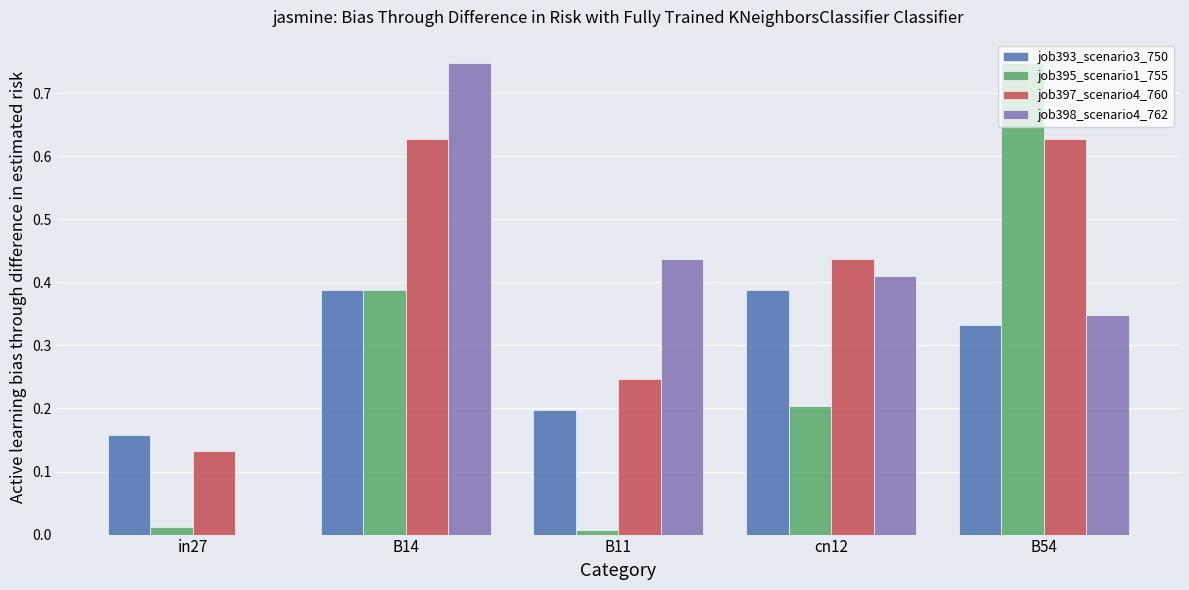

What are all the series names shown in the legend?

job393_scenario3_750, job395_scenario1_755, job397_scenario4_760, job398_scenario4_762